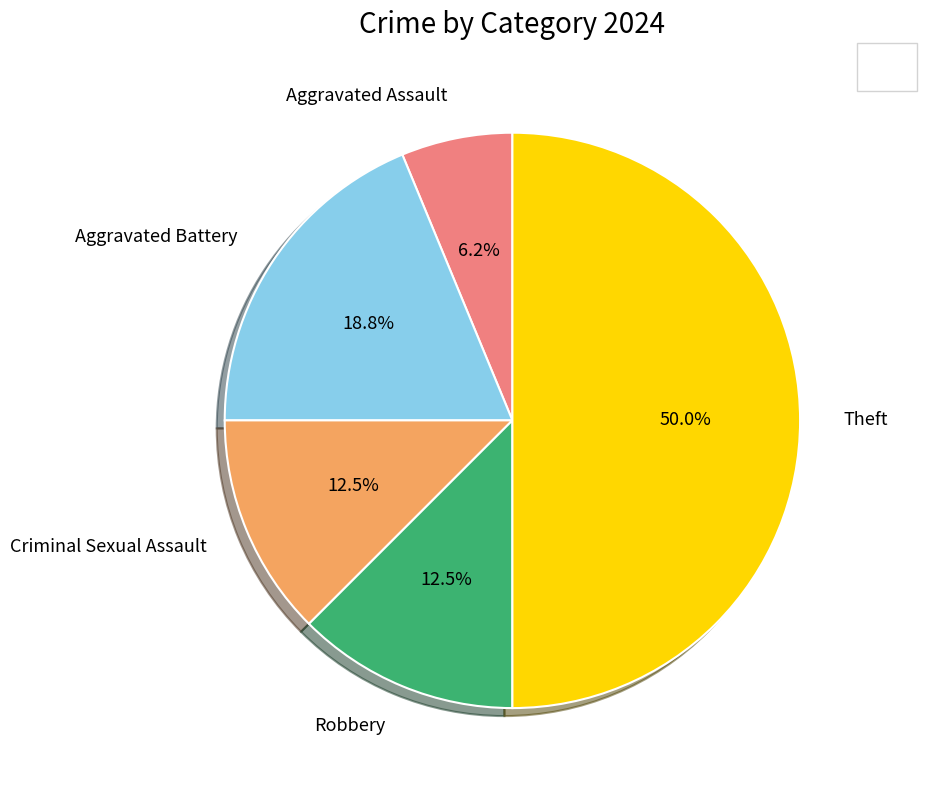

Count the number of slices in the pie.

5